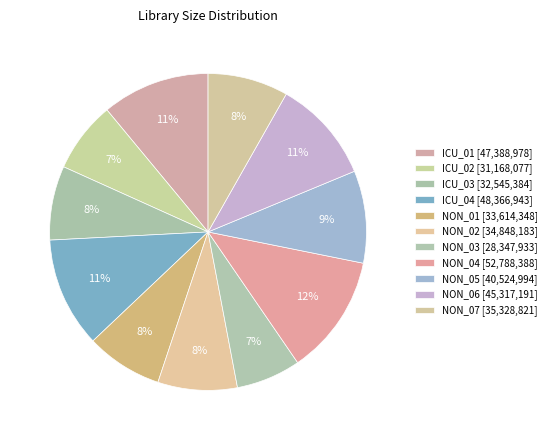

Is ICU_02 the majority of the pie?

No